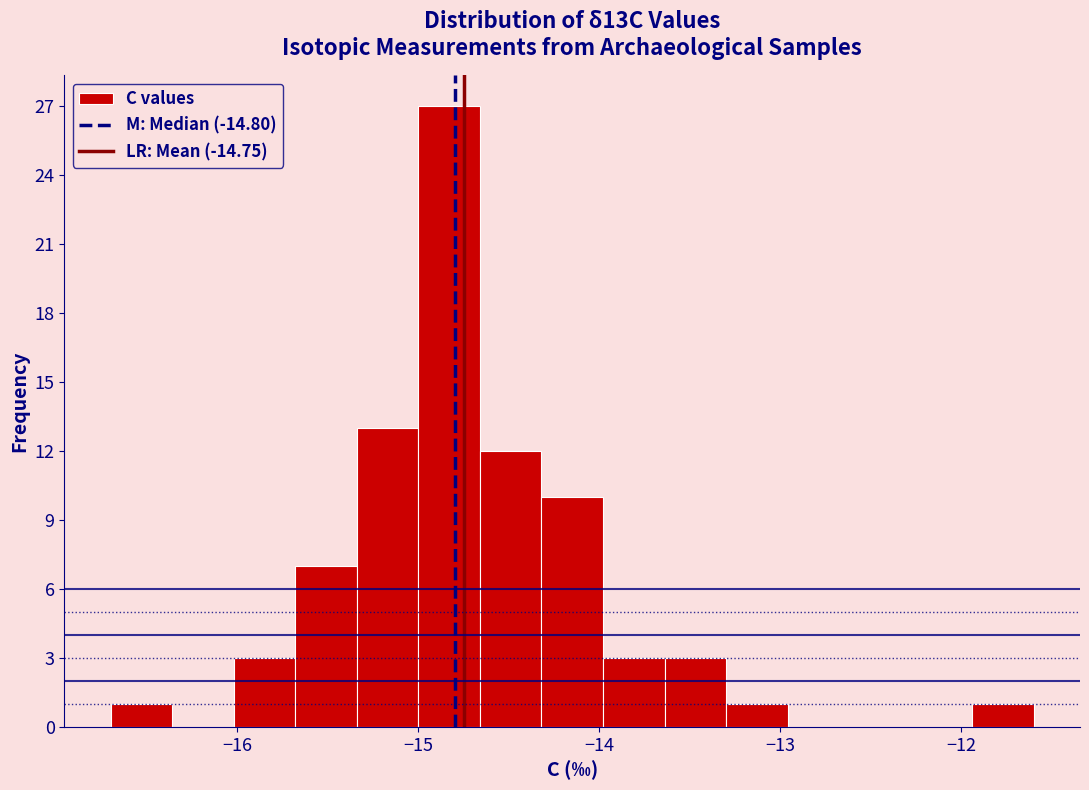

Around what value on the x-axis is the tallest bar? Give the approximate position of its centre, as read against the axis.

-14.8